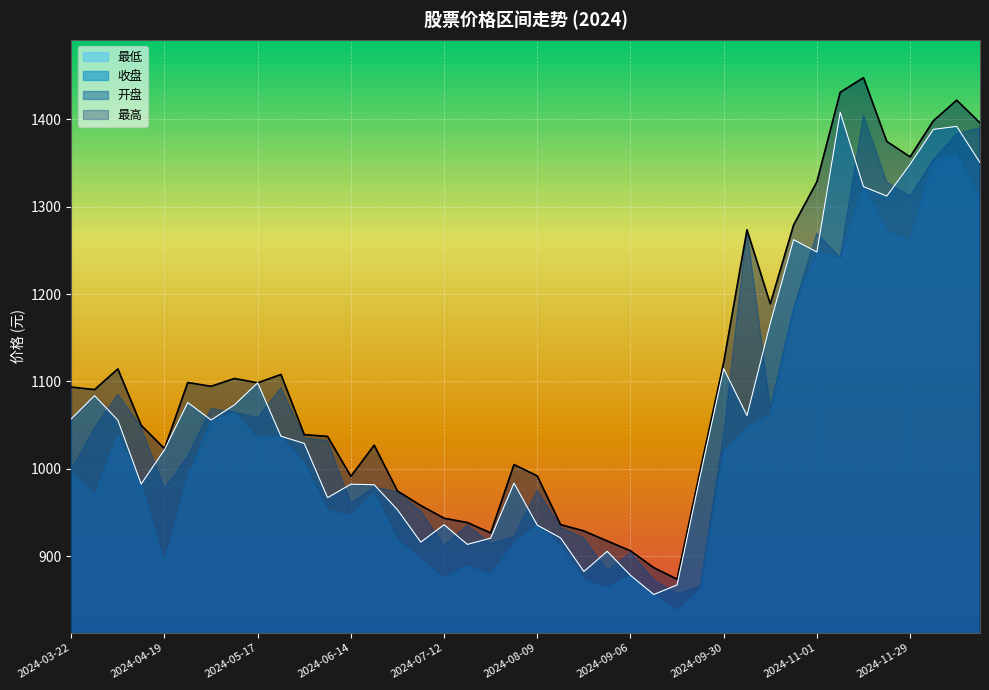

At which label is 最高 closest to 1160?

2024-10-18